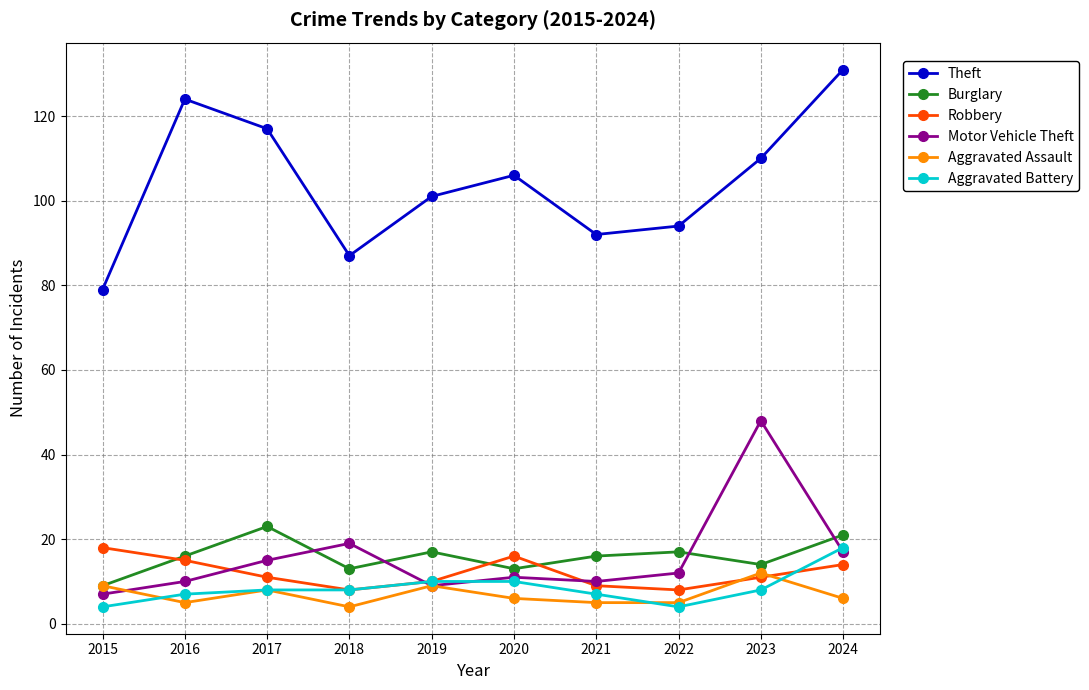

Is it true that Motor Vehicle Theft equals 15 at 2017?

True